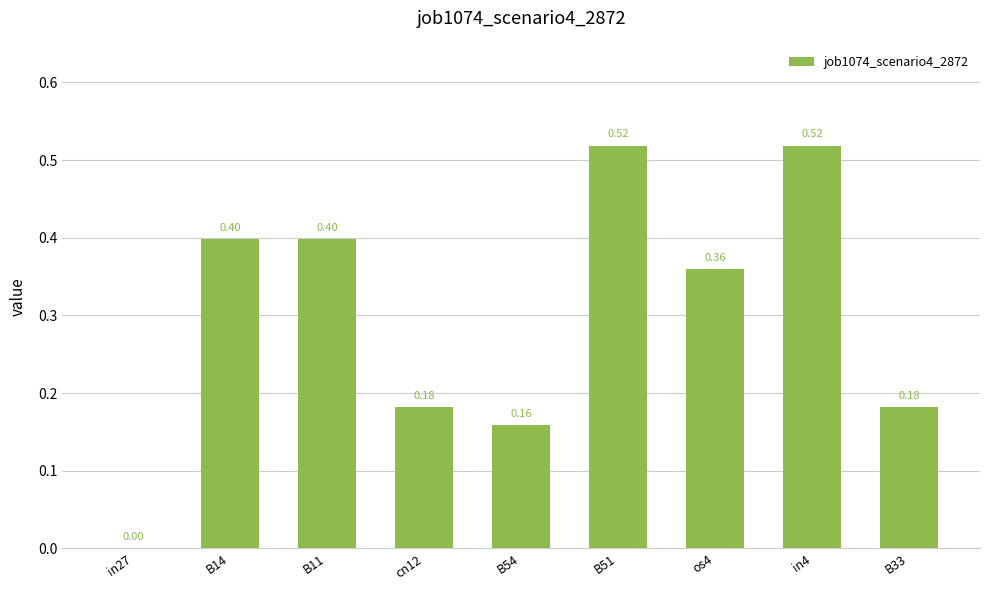

What is the sum of the values at B33 and B54?

0.3